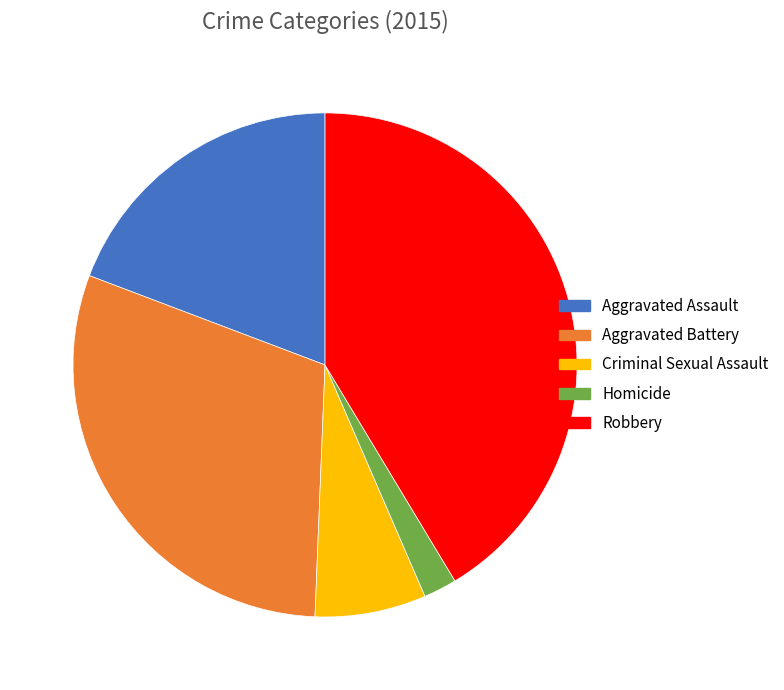

The Aggravated Battery slice represents 30% of the pie. True or false?

True